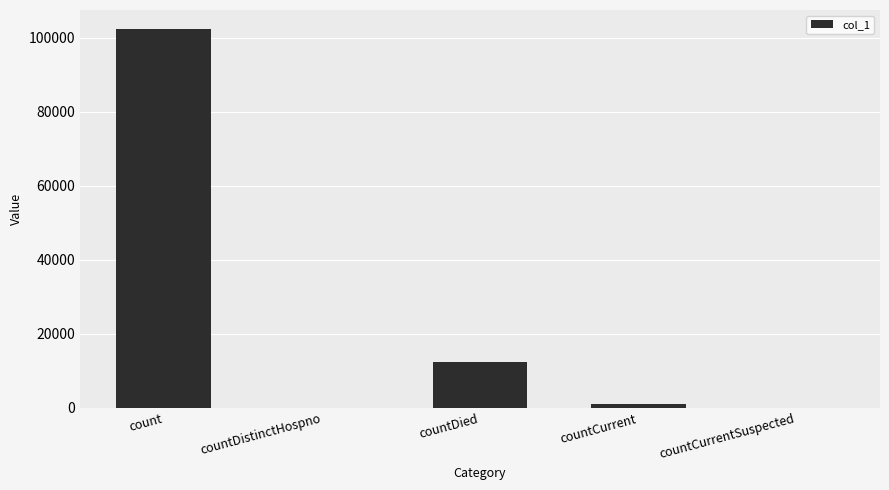

The value at count is 31504. True or false?

False